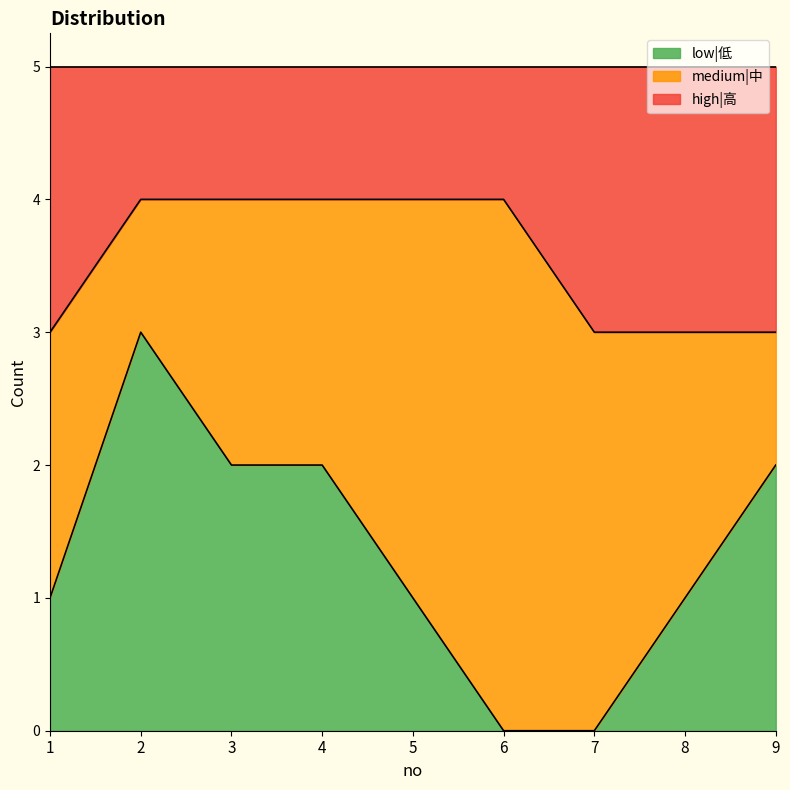

Is it true that low|低 equals 2 at 3?

True